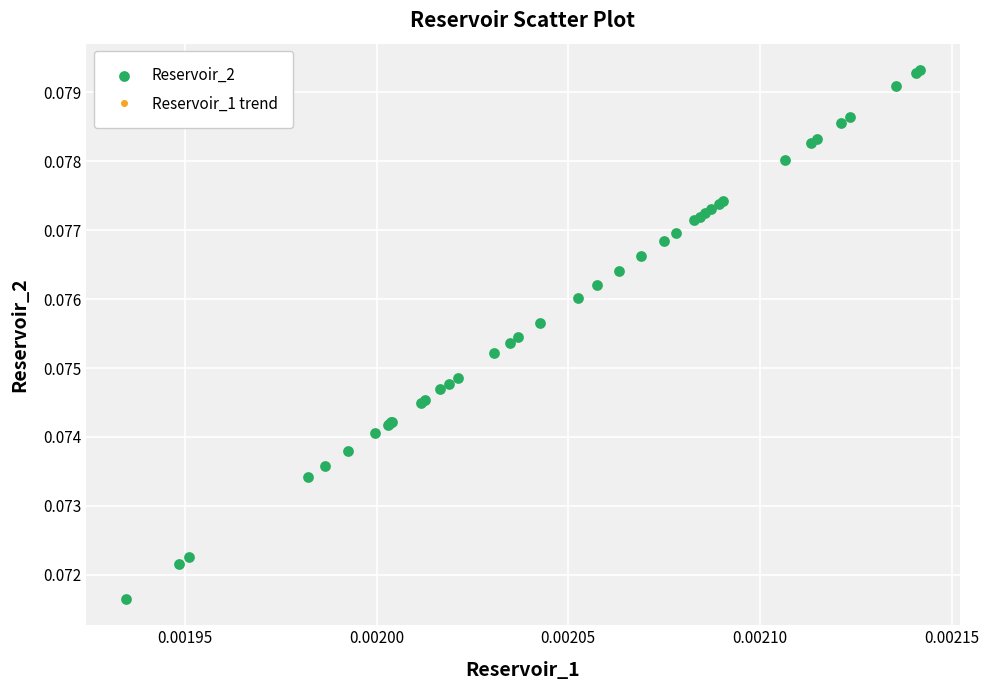

How many values are between 0 and 1?

40